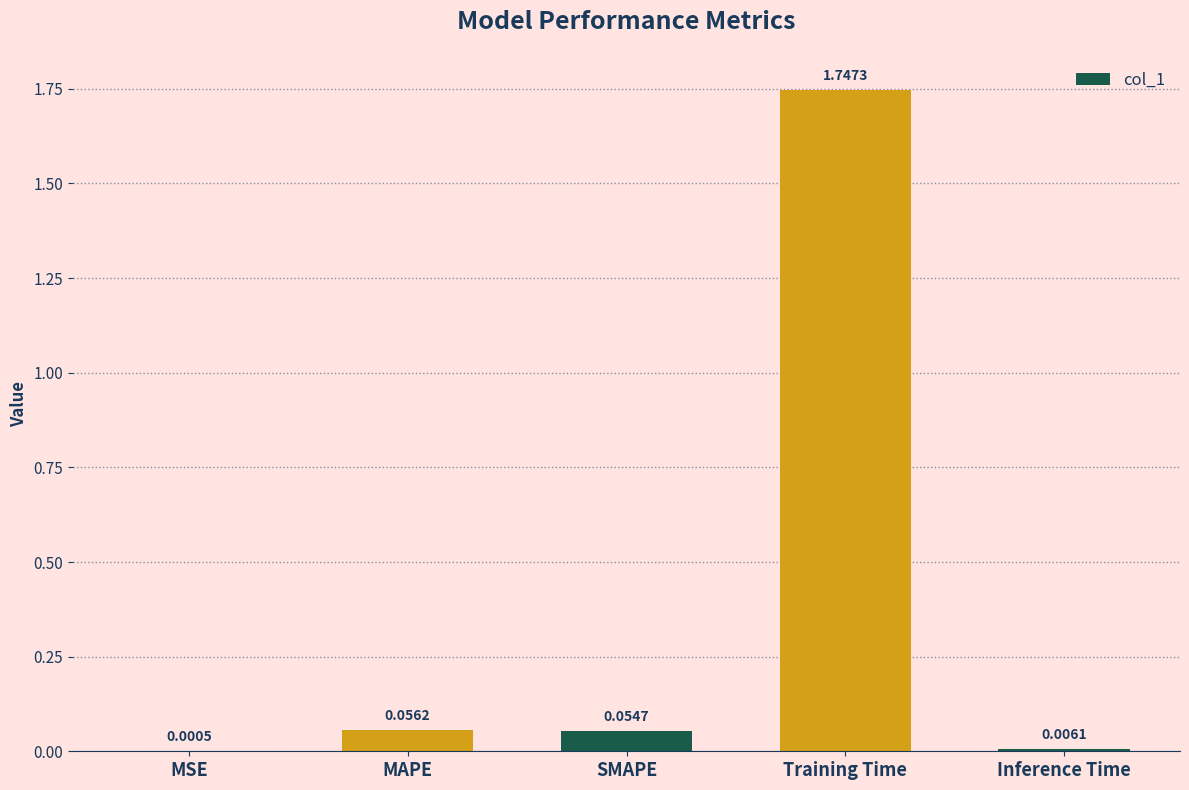

The chart shows a value of 0.0 at MAPE. True or false?

False